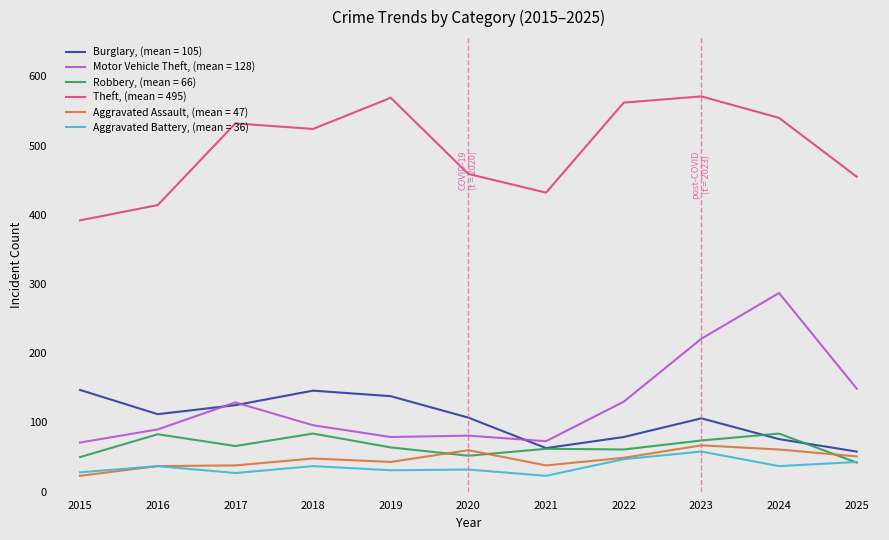

What is the greatest value displayed?

571